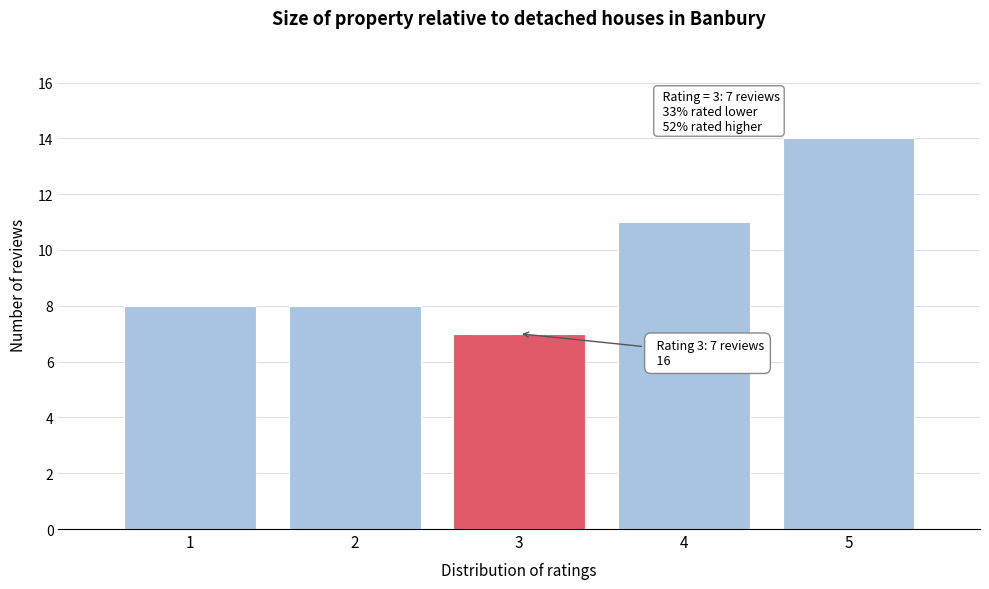

Reading left to right, extract all data points from this chart.

1=8	2=8	3=7	4=11	5=14